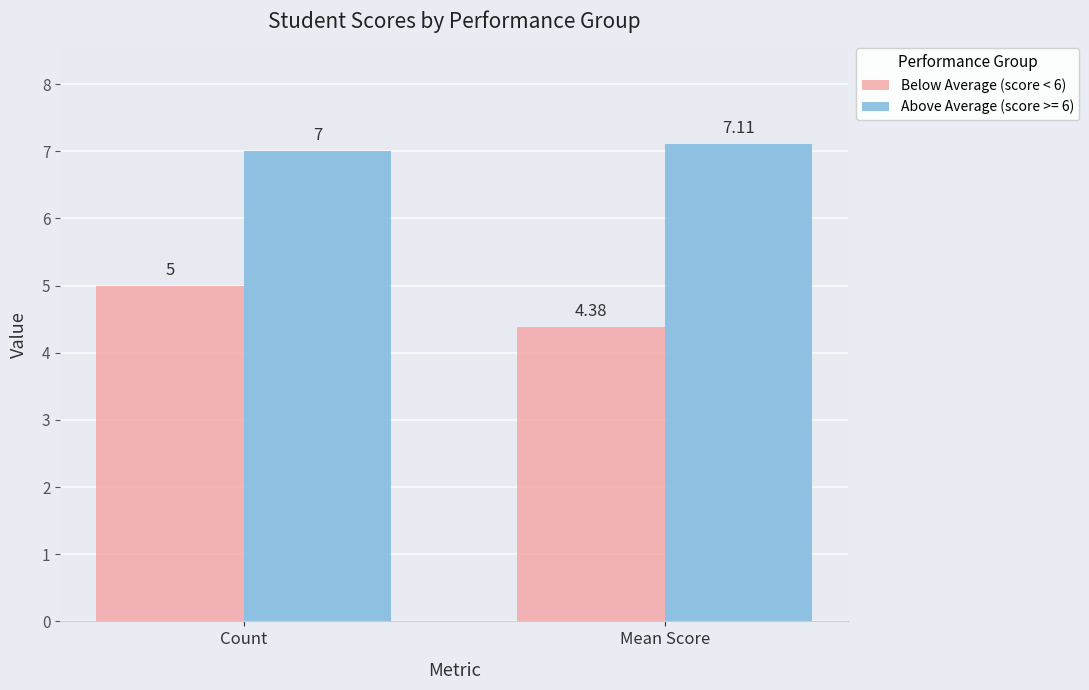

Which series changed the most between Count and Mean Score?

Below Average (score < 6)